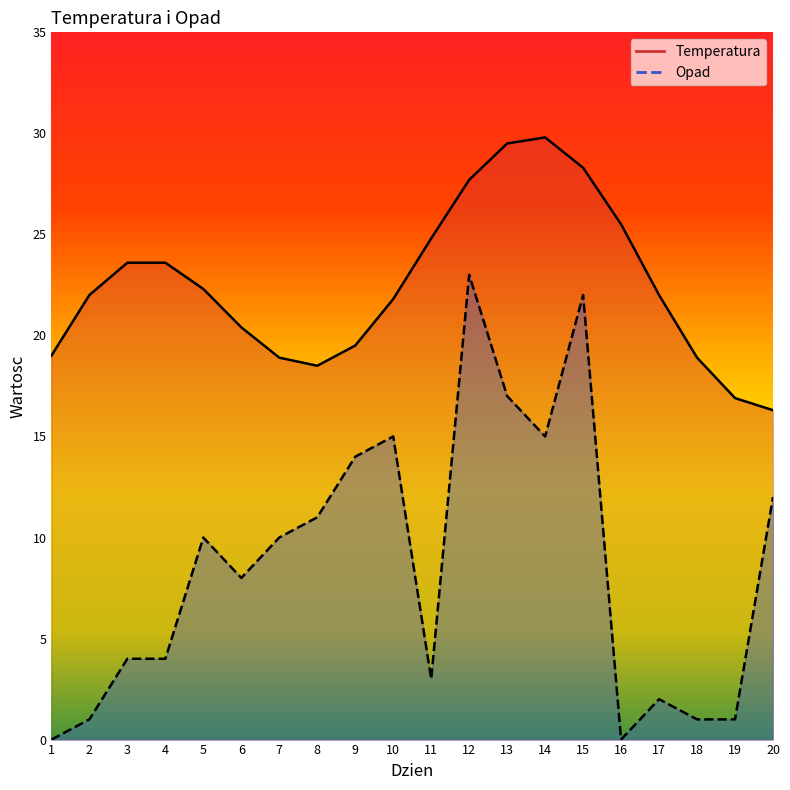

Is it true that Opad equals 11.7 at 6?

False